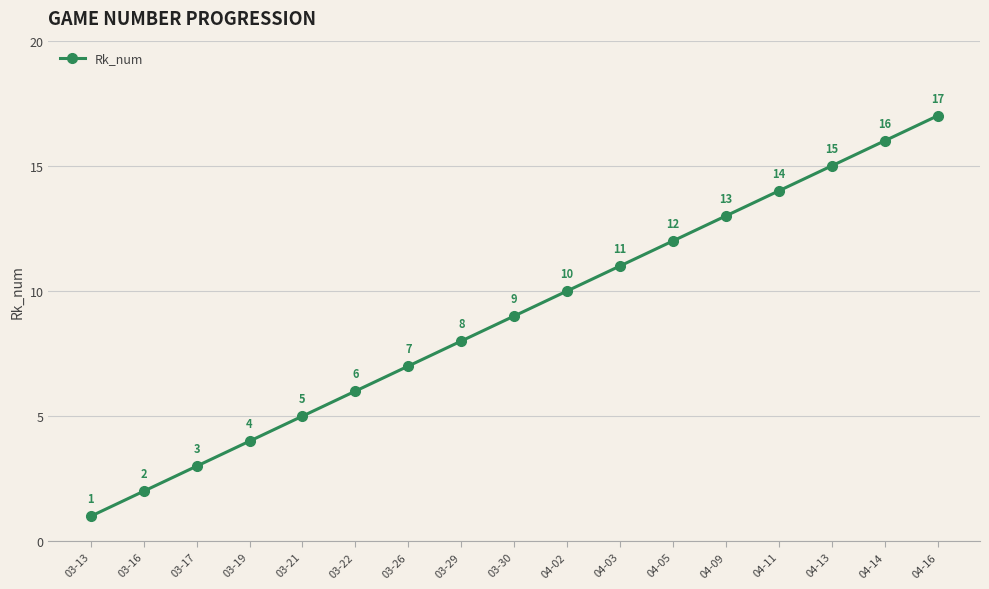

What is the difference between the second highest and second lowest values?

14